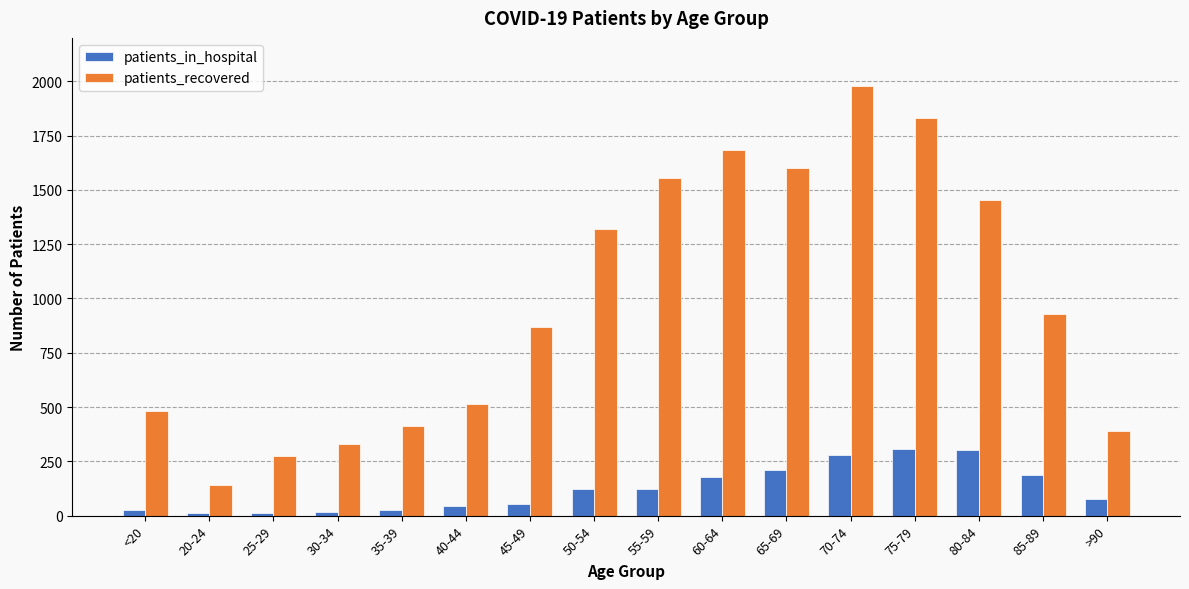

Where does the patients_recovered series first go above 930?

50-54